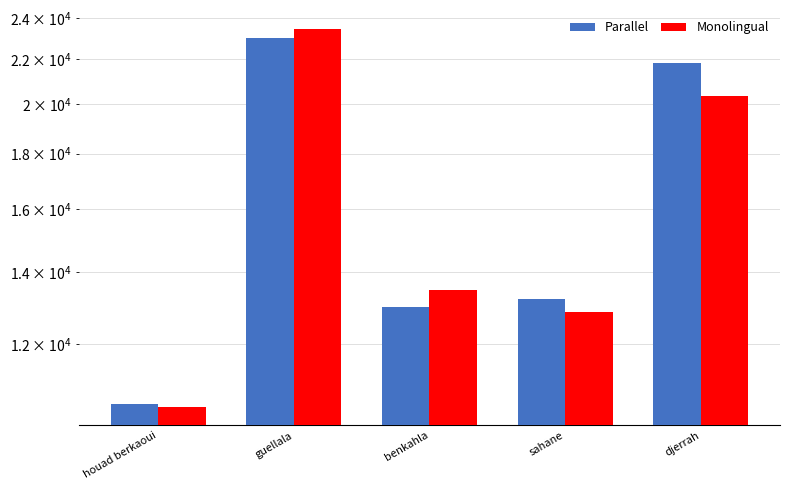

Is it true that Parallel equals 5539.7 at djerrah?

False